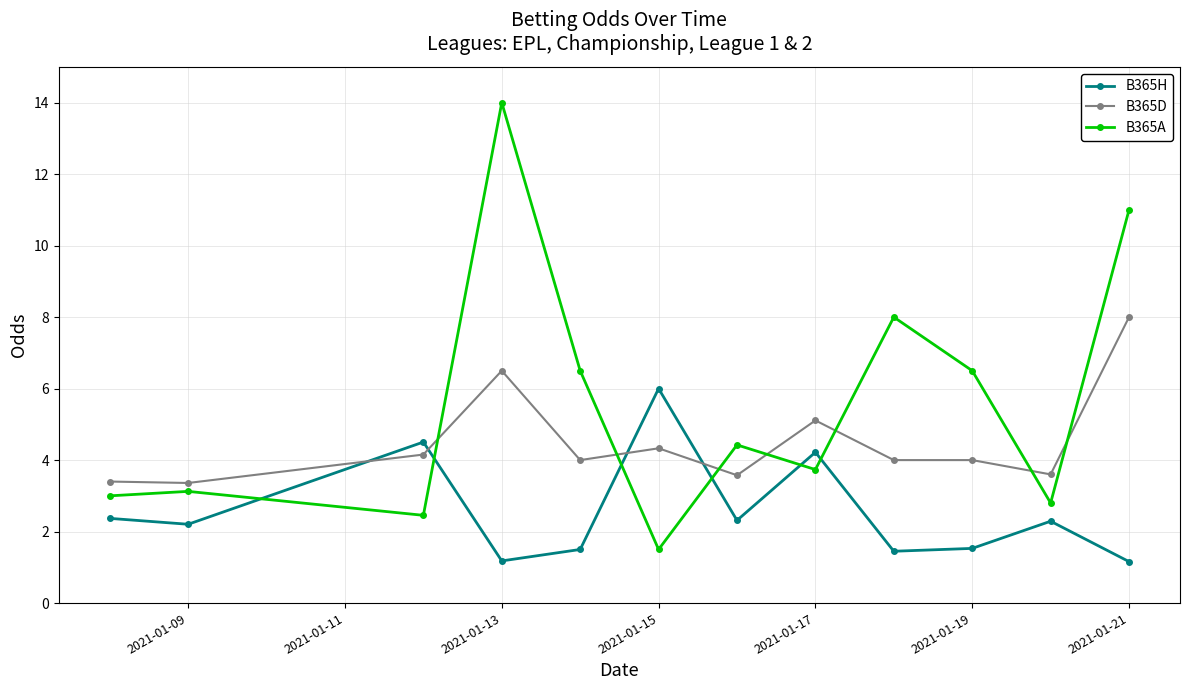

Which series has the widest spread of values?

B365A